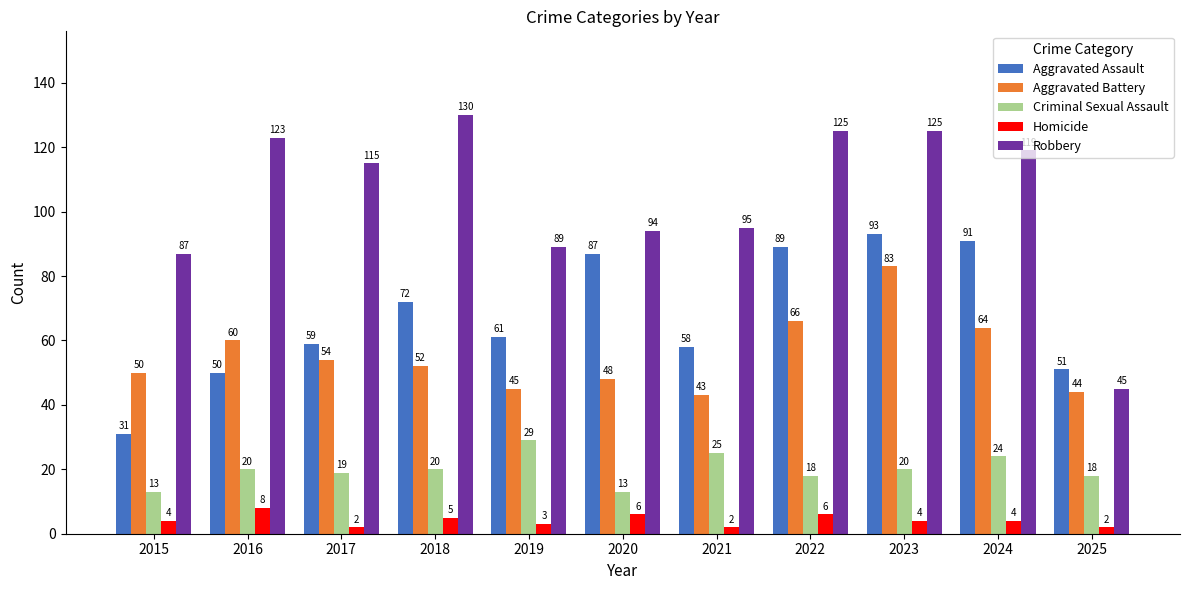

How many groups of bars are there?

11